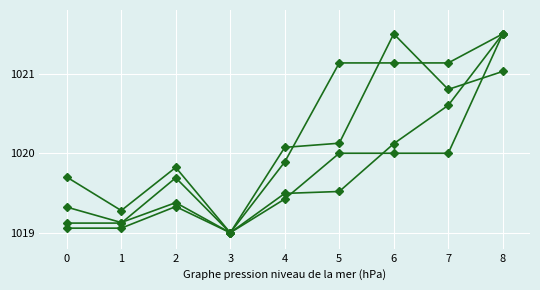

What is the total value across all series at 3?

4076.0